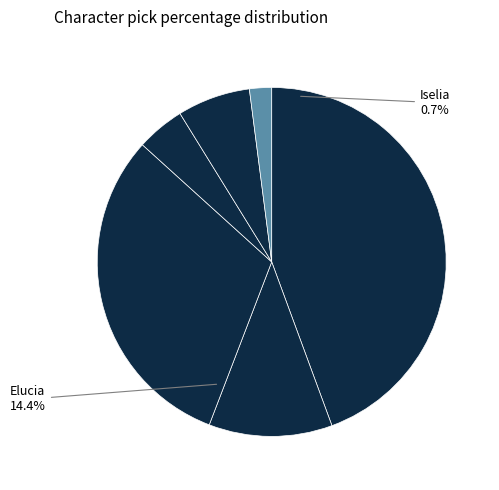

How many slices are in this pie chart?

6